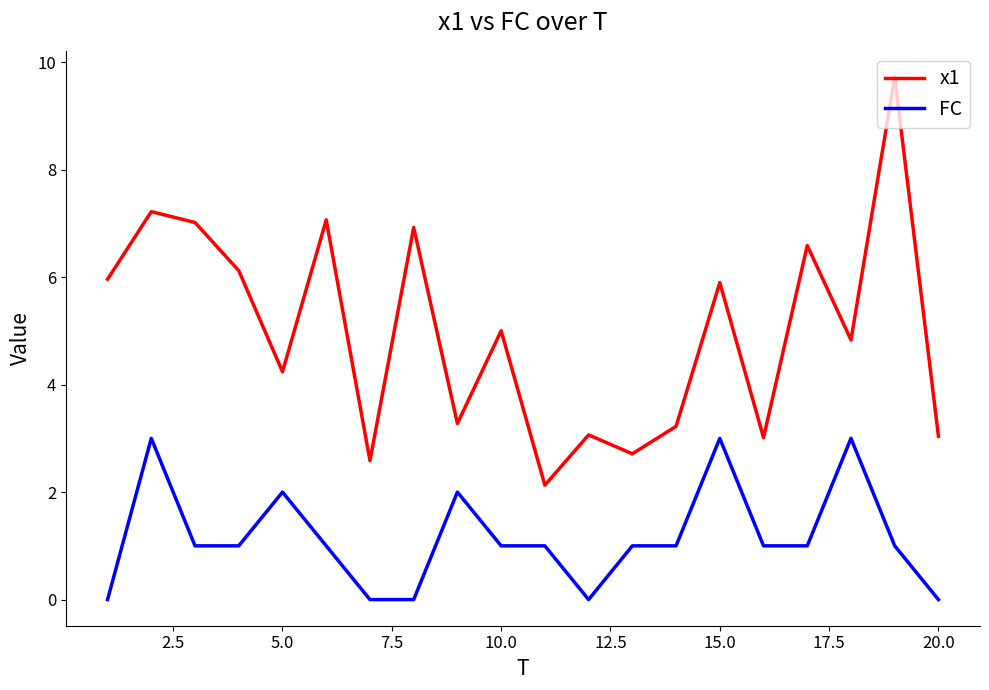

How many lines are shown in the chart?

2